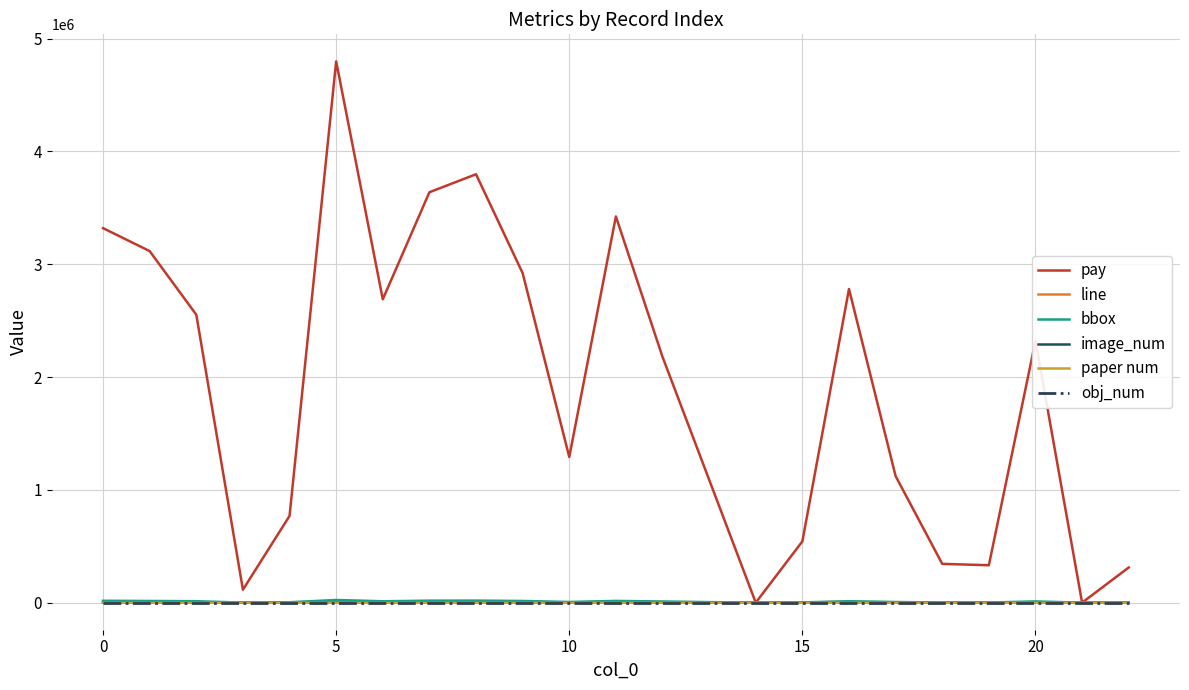

Which series has the largest range (max minus min)?

pay